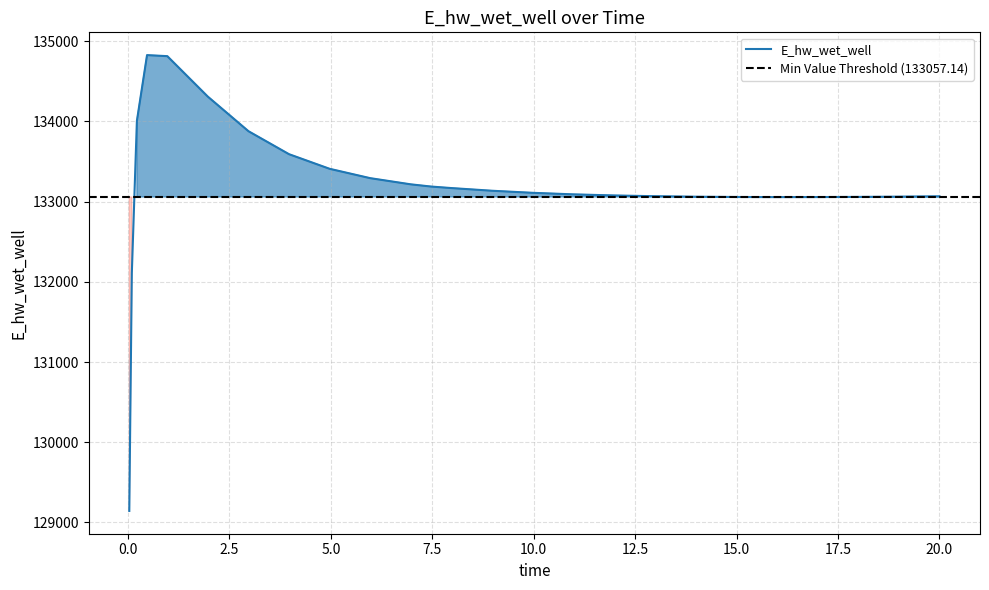

What is the maximum value shown in the chart?

134825.6